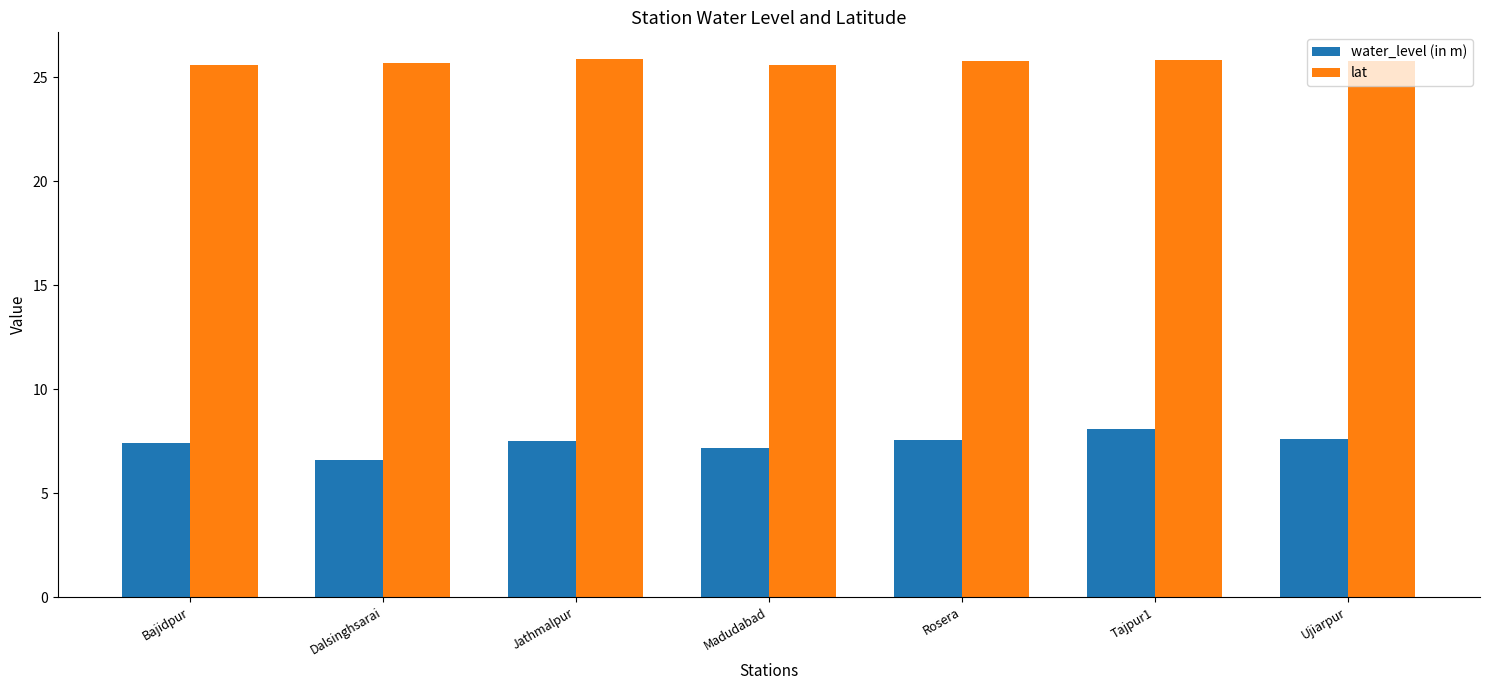

Which series changed the most between Bajidpur and Dalsinghsarai?

water_level (in m)